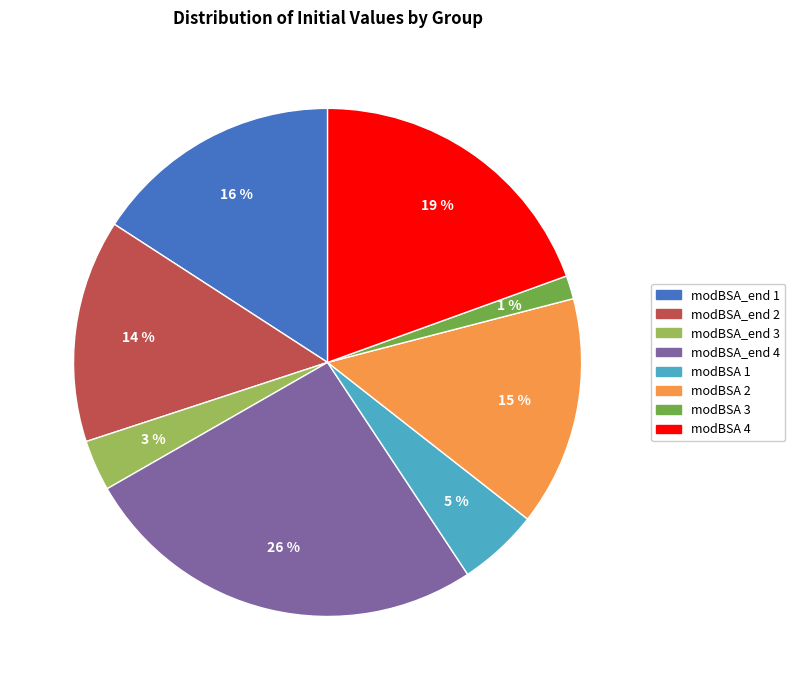

Combined, do modBSA_end 3 and modBSA 2 account for over 50%?

No